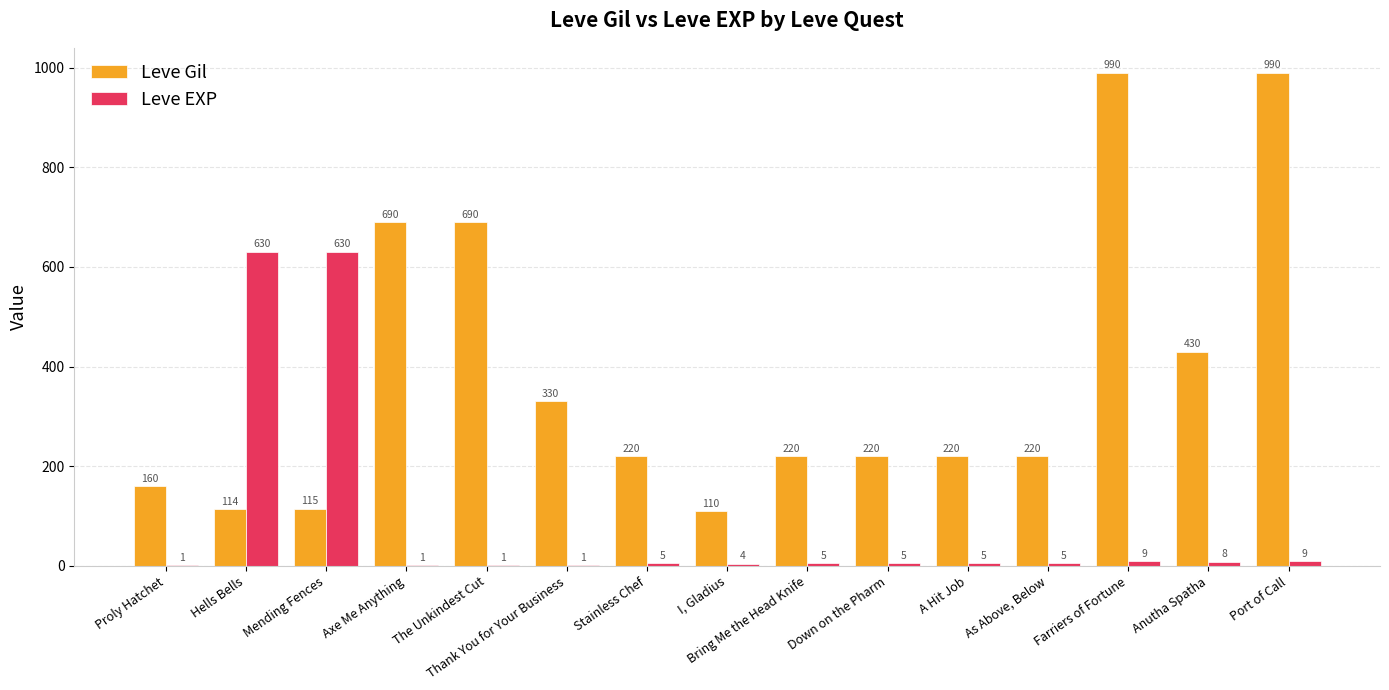

Which series changed the most between Down on the Pharm and Anutha Spatha?

Leve Gil